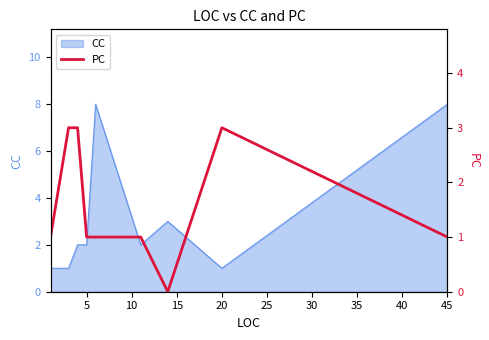

Is it true that CC equals 8 at 45?

True